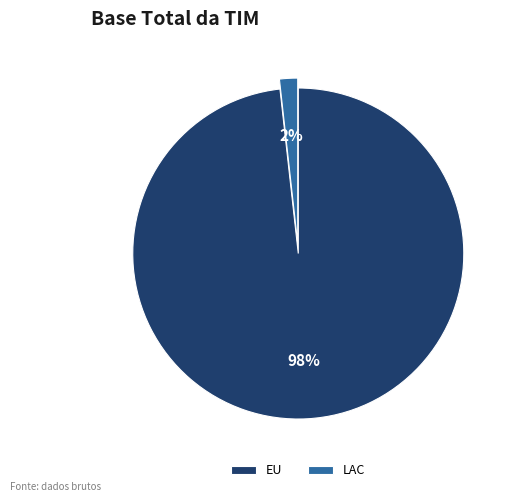

Is there a majority slice in this chart?

Yes